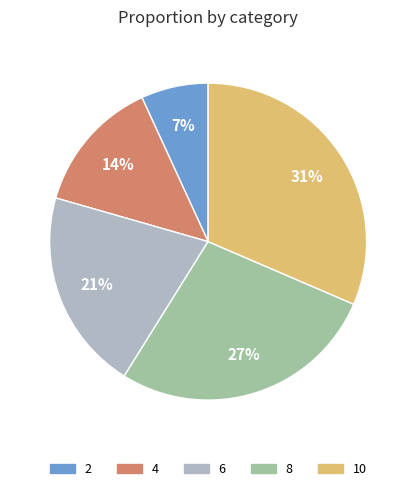

Is there a majority slice in this chart?

No